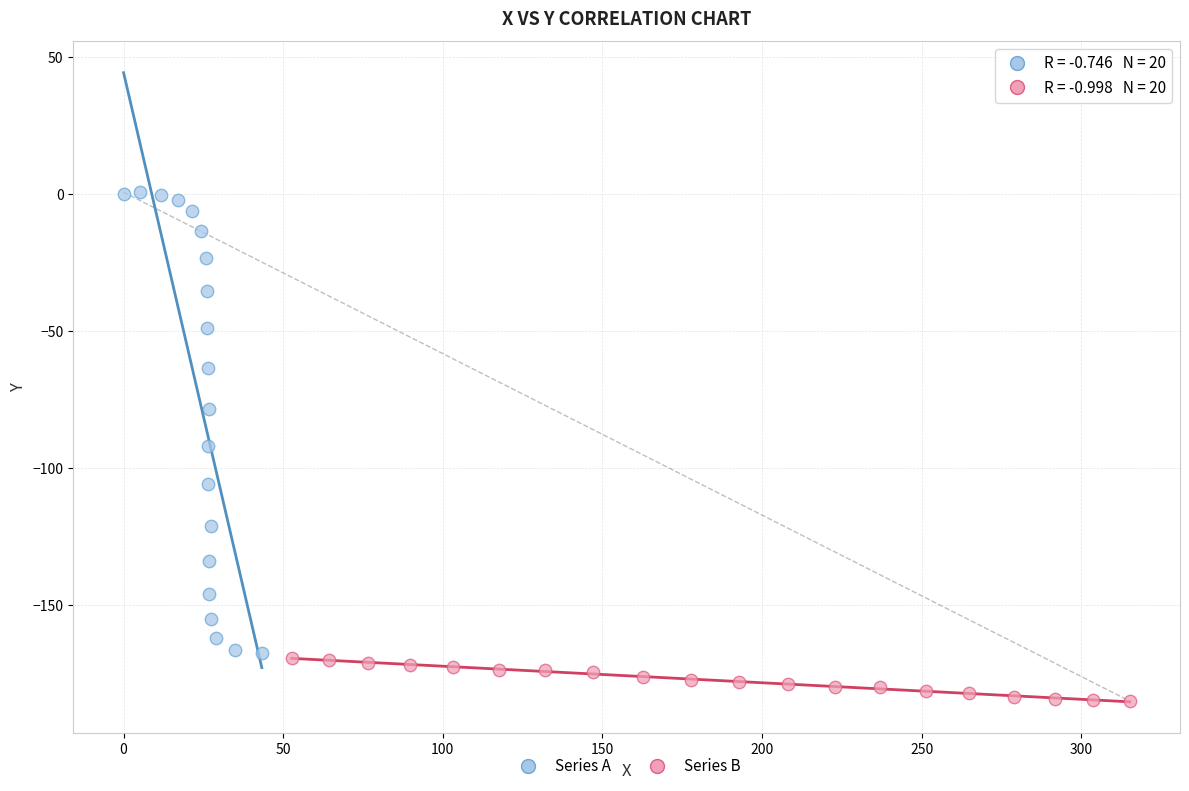

Which series contains the highest Y value?

Series A